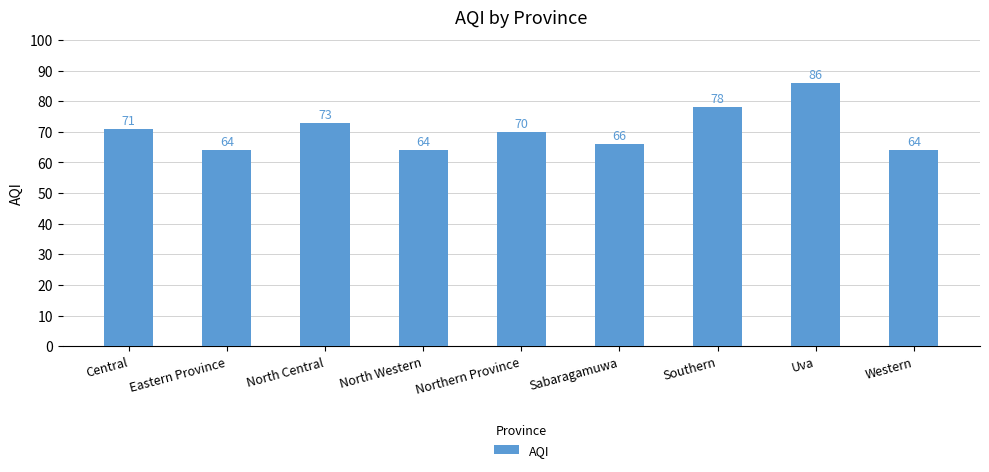

What is the greatest value displayed?

86